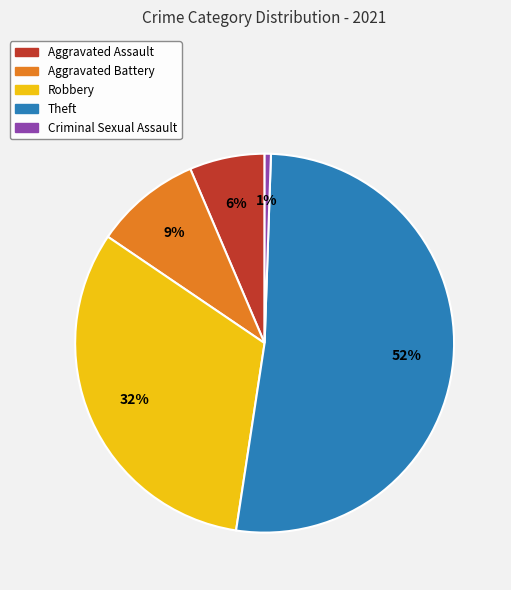

How many segments does this pie chart have?

5